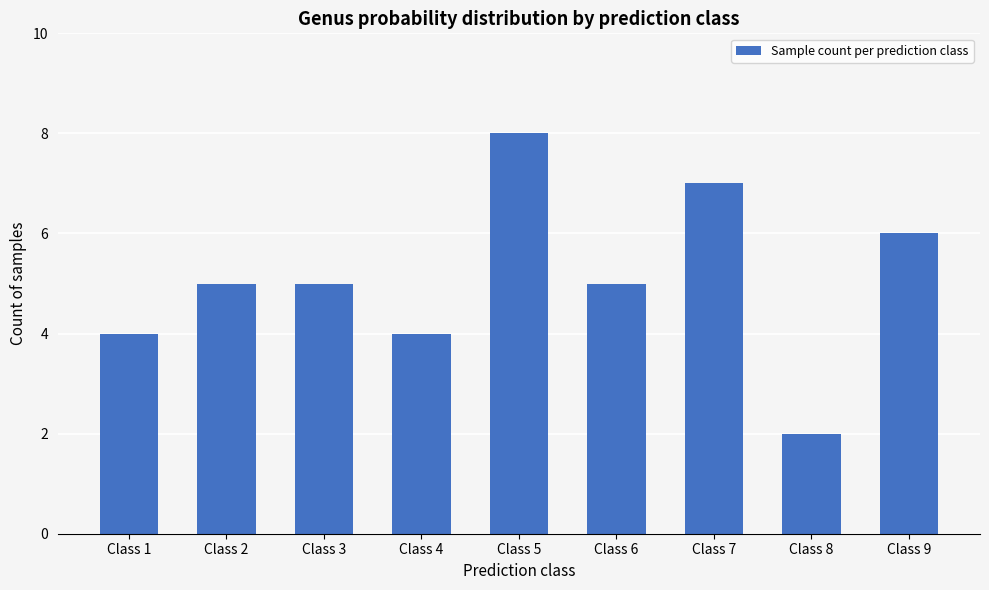

Reading left to right, list all the values displayed in this chart.

4	5	5	4	8	5	7	2	6